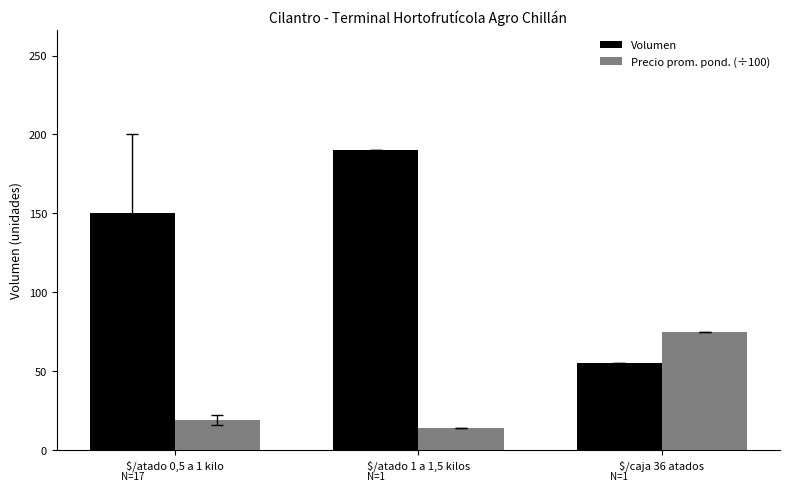

What is the maximum value shown in the chart?

190.0